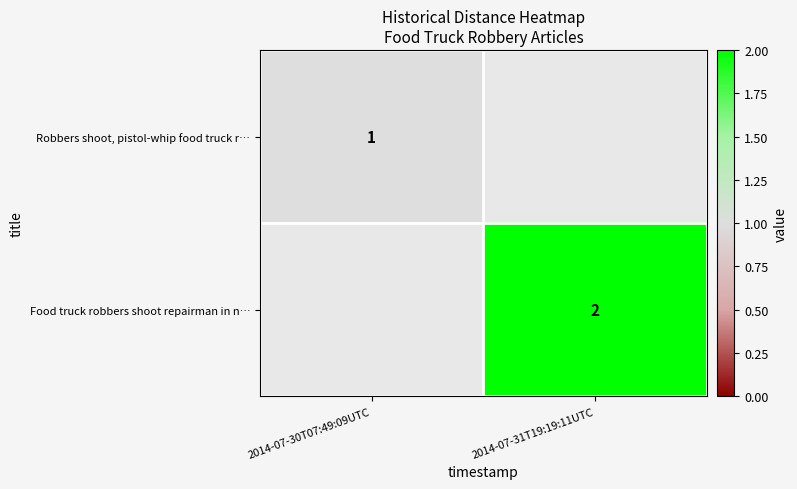

True or false: Robbers shoot, pistol-whip food truck r… has a value of 1 at 2014-07-30T07:49:09UTC.

True